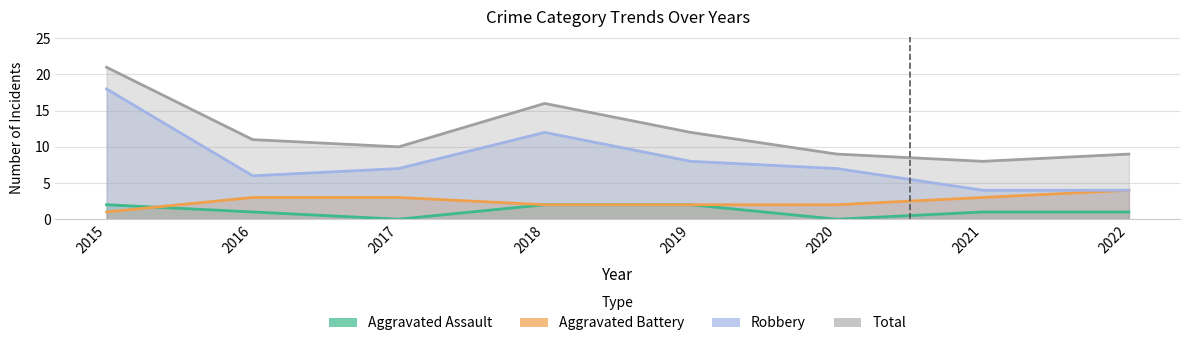

What are all the series names shown in the legend?

Aggravated Assault, Aggravated Battery, Robbery, Total